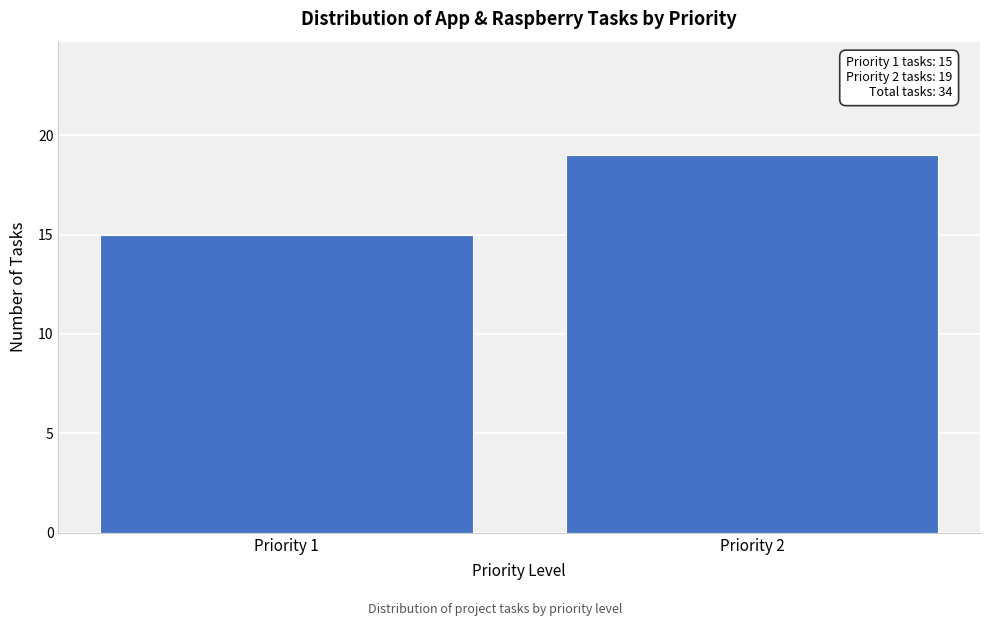

Reading right to left, what are all the values shown in this chart?

19	15